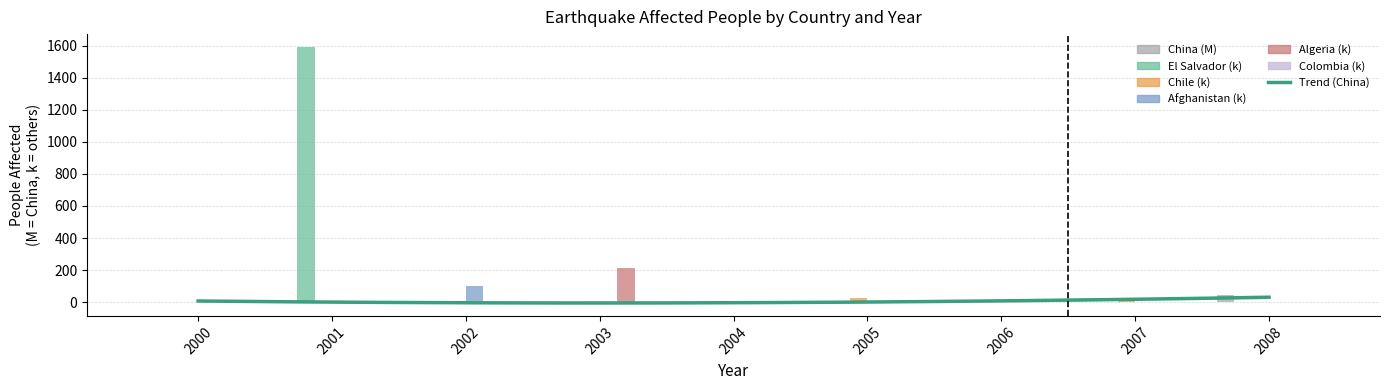

Between 2000 and 2003, which series saw the biggest shift?

Algeria (k)